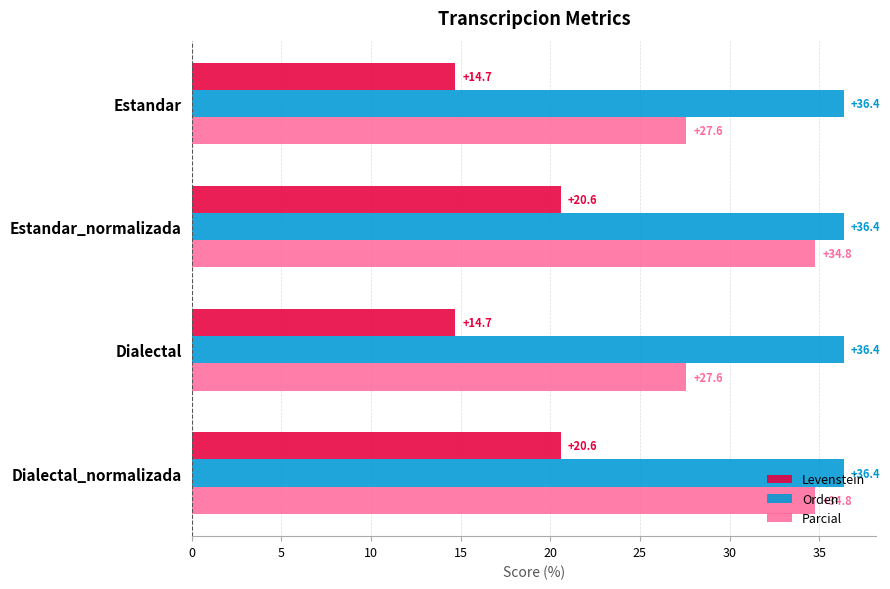

What value does the Levenstein series have at Estandar?

14.7